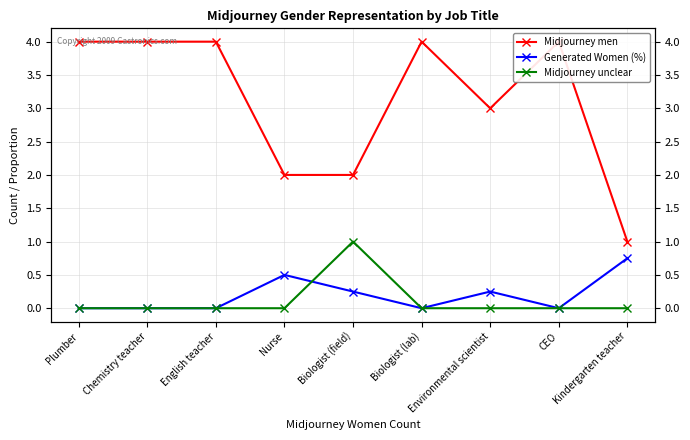

Is the value of Midjourney men at English teacher greater than the value of Midjourney unclear at English teacher?

Yes